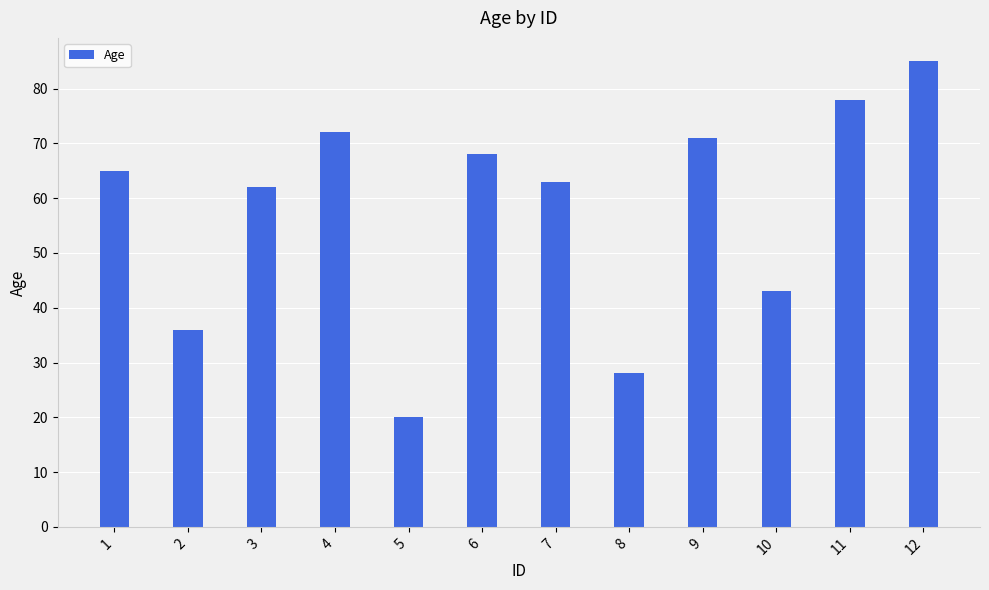

What is the average value?

58